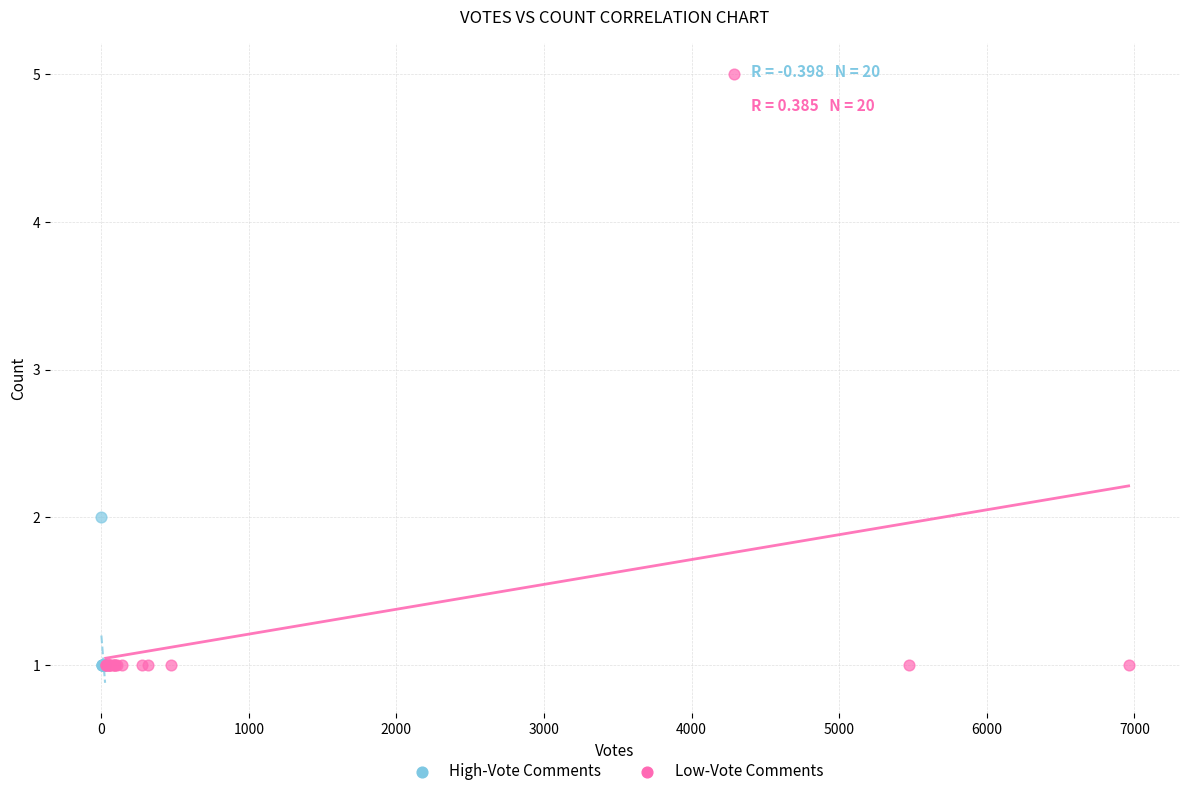

Which series has the largest Y range (max minus min)?

Low-Vote Comments